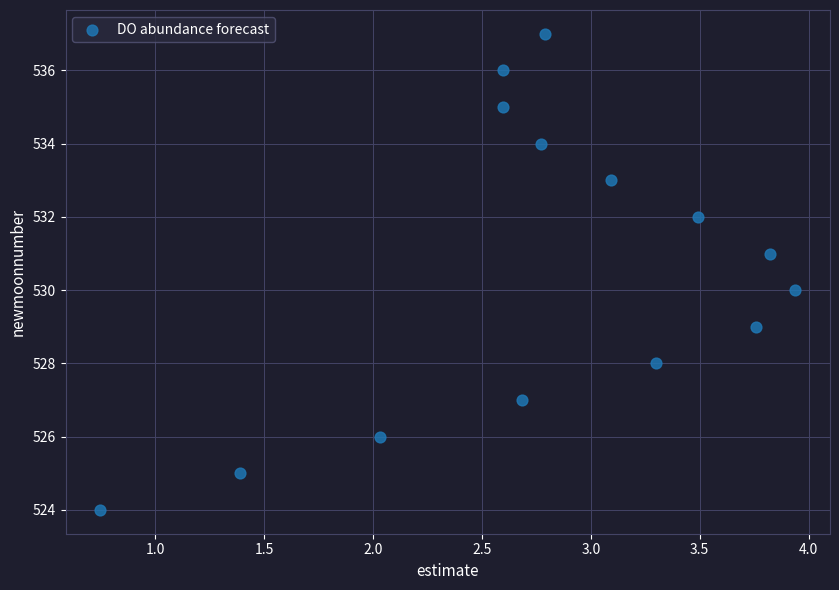

What is the range of Y values (max minus min)?

13